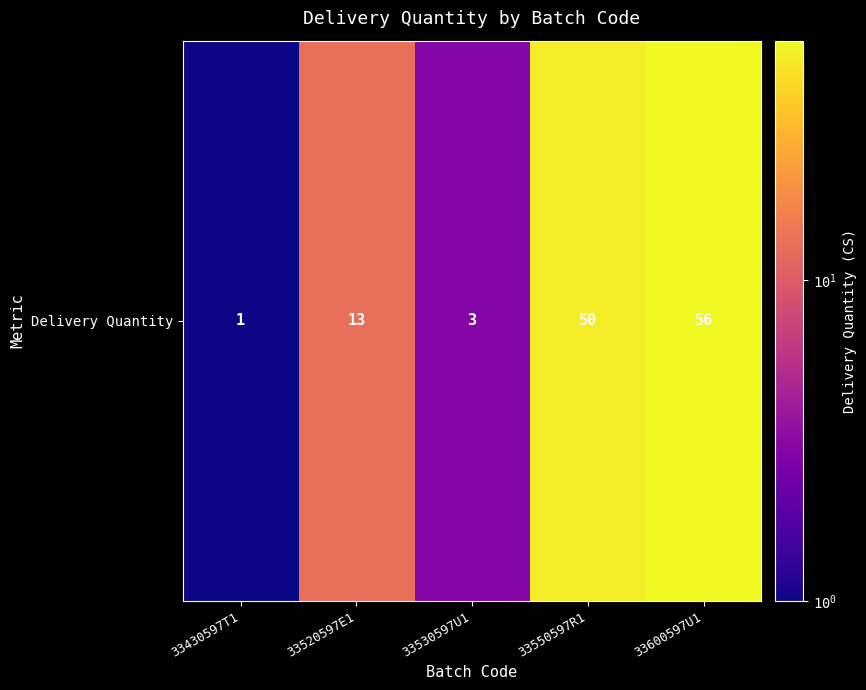

How many values exceed 13?

2